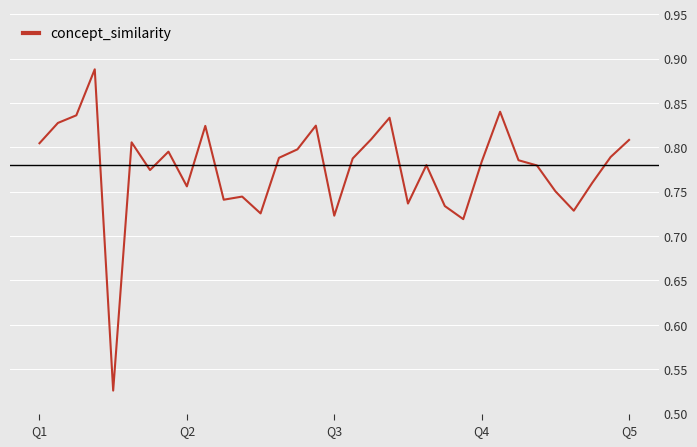

What is the difference between the maximum and minimum values?

0.4